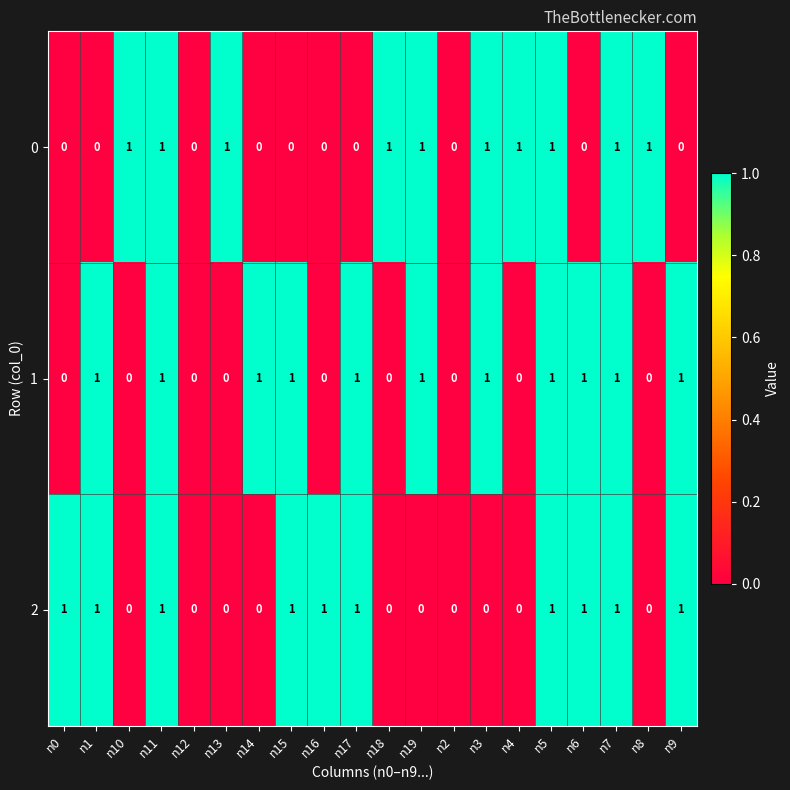

What is the sum of all 2 values?

10